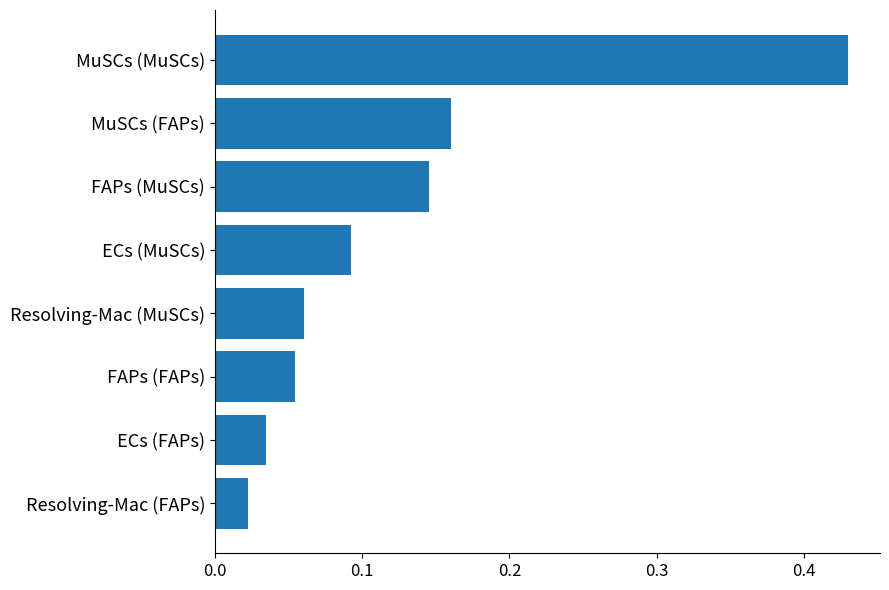

Is it true that the value at FAPs (FAPs) is 0.0?

False